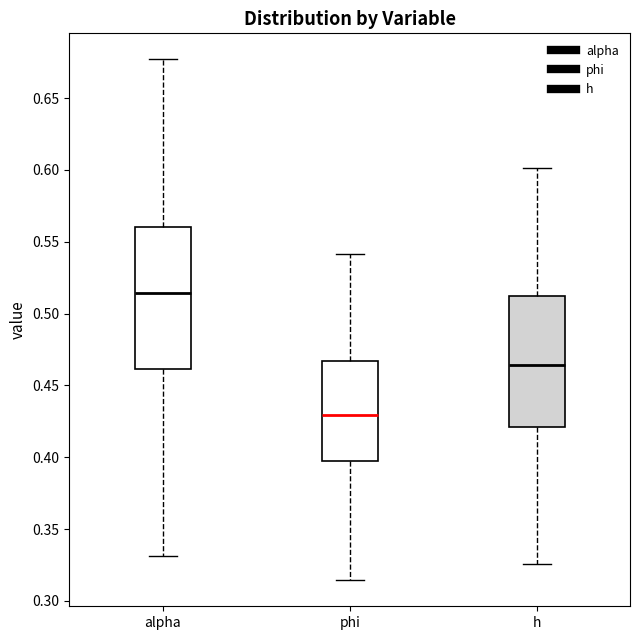

Reading left to right, transcribe this box plot: for each box, give where its median line is, the range the box spans, and where its two whiskers end, as read against the y-axis. The values are not printed on the chart, so give them approximately, as read against the axis.

alpha: median 0.515, box 0.460 to 0.560, whiskers 0.330 to 0.675
phi: median 0.430, box 0.395 to 0.465, whiskers 0.315 to 0.540
h: median 0.465, box 0.420 to 0.510, whiskers 0.325 to 0.600